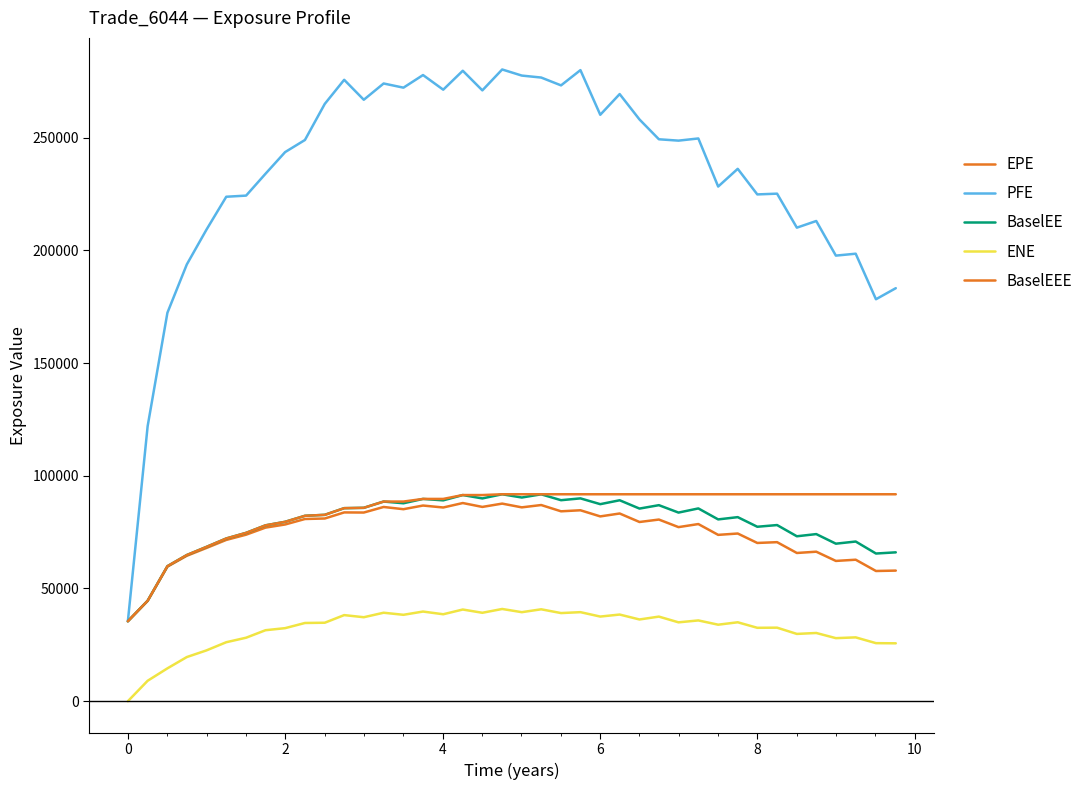

List the series in order of their peak value, lowest first.

ENE, EPE, BaselEE, BaselEEE, PFE